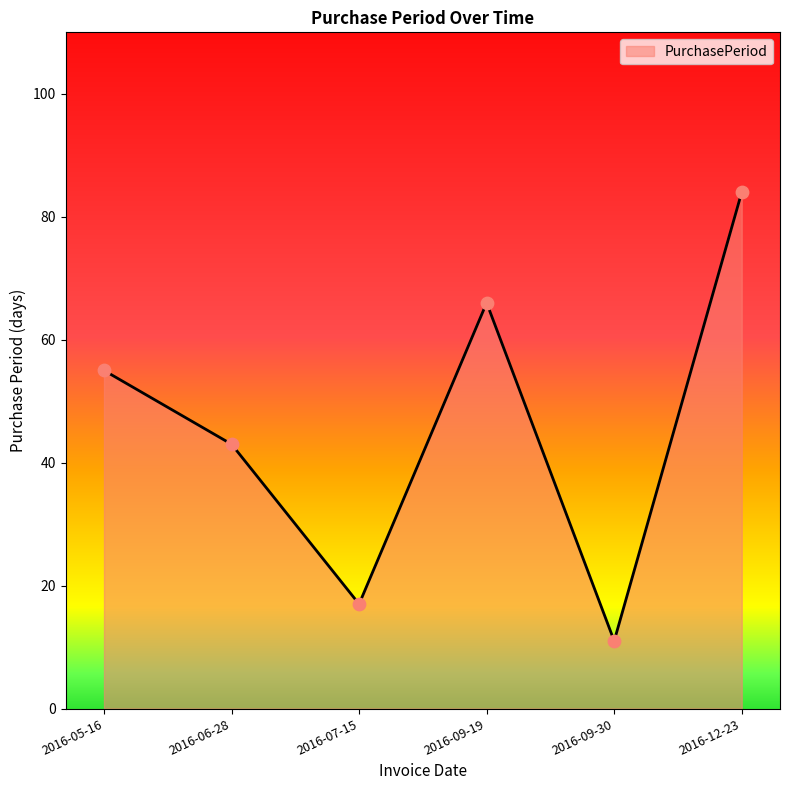

Between 2016-09-19 and 2016-06-28, which is larger?

2016-09-19